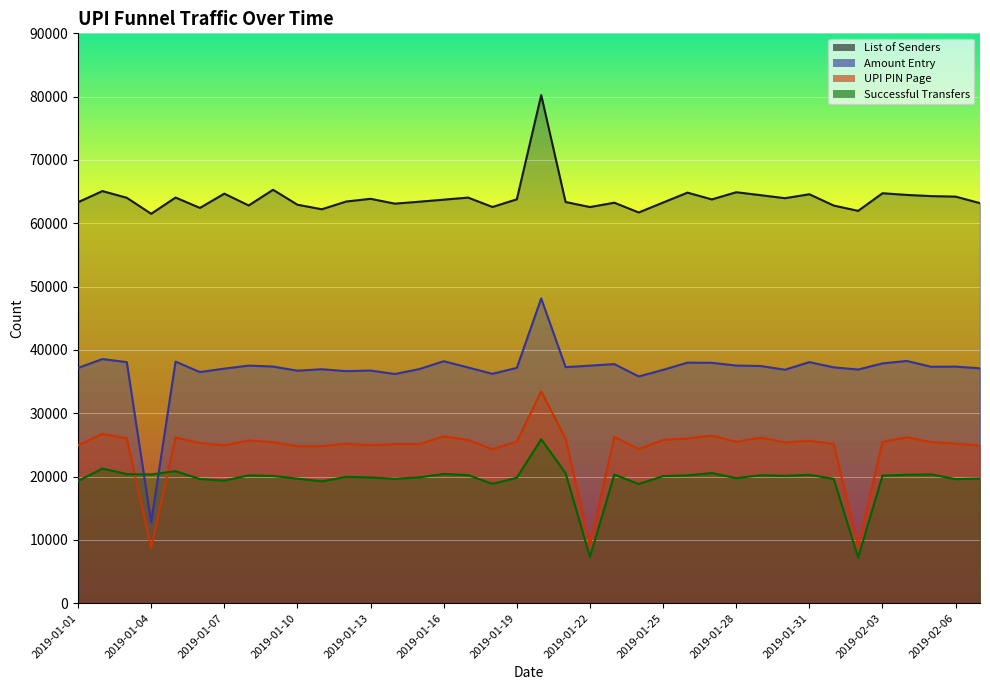

What is the sum of all List of Senders values?

2432925